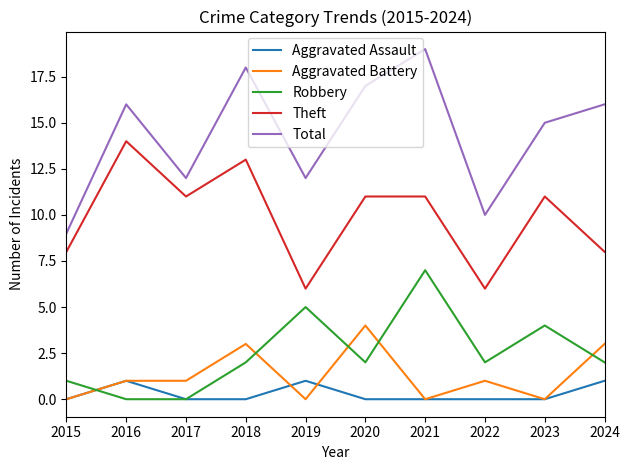

In Aggravated Assault, how many points are higher than both neighbors (excluding endpoints)?

2